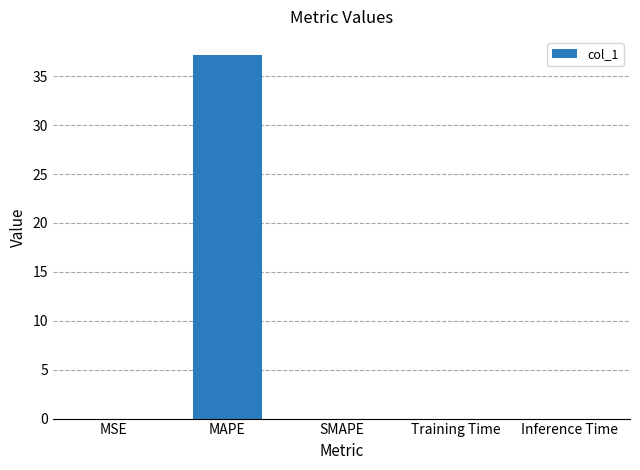

Which has a higher value, MAPE or Inference Time?

MAPE